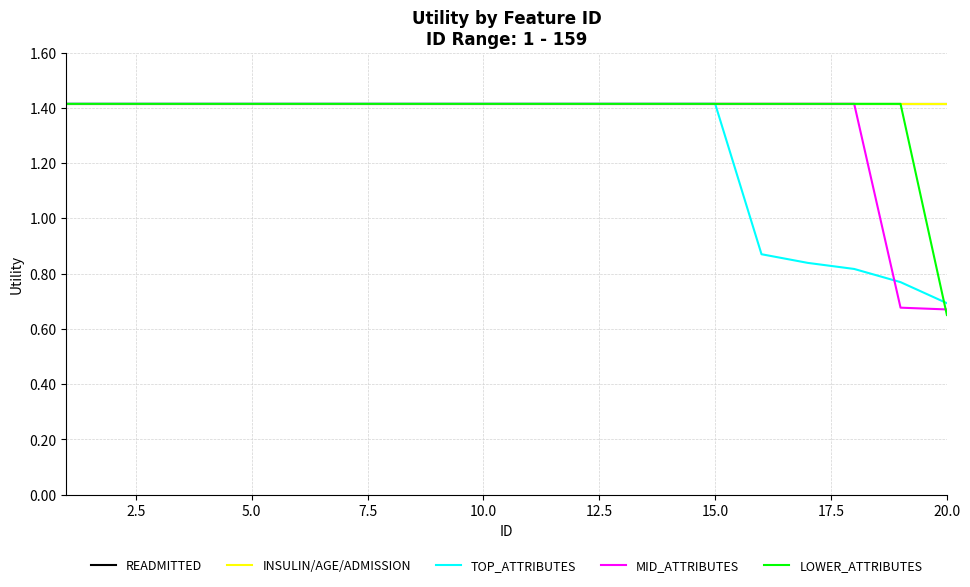

What is the minimum value shown in the chart?

0.7